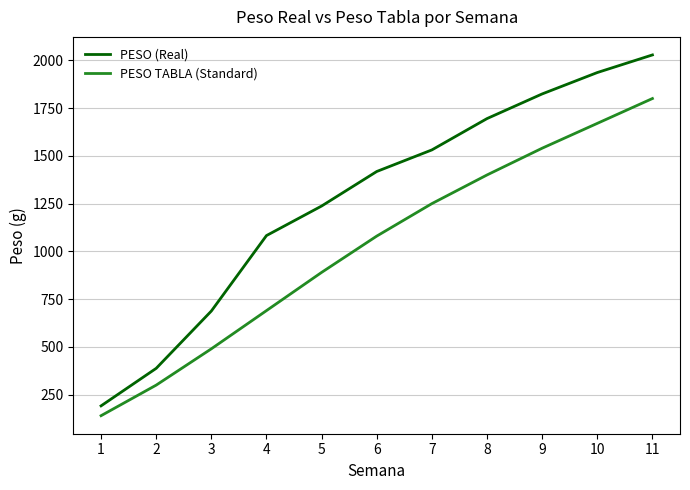

What is the sum of all PESO TABLA (Standard) values?

11250.0